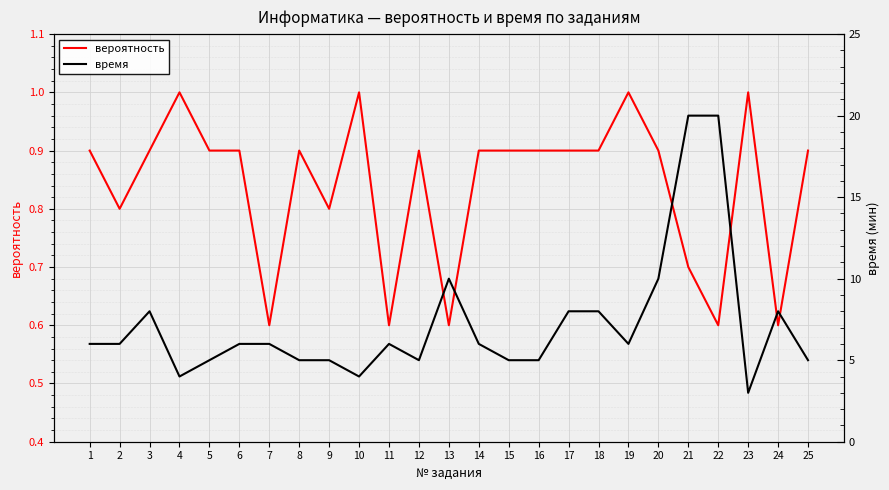

True or false: время and вероятность cross at least once.

False